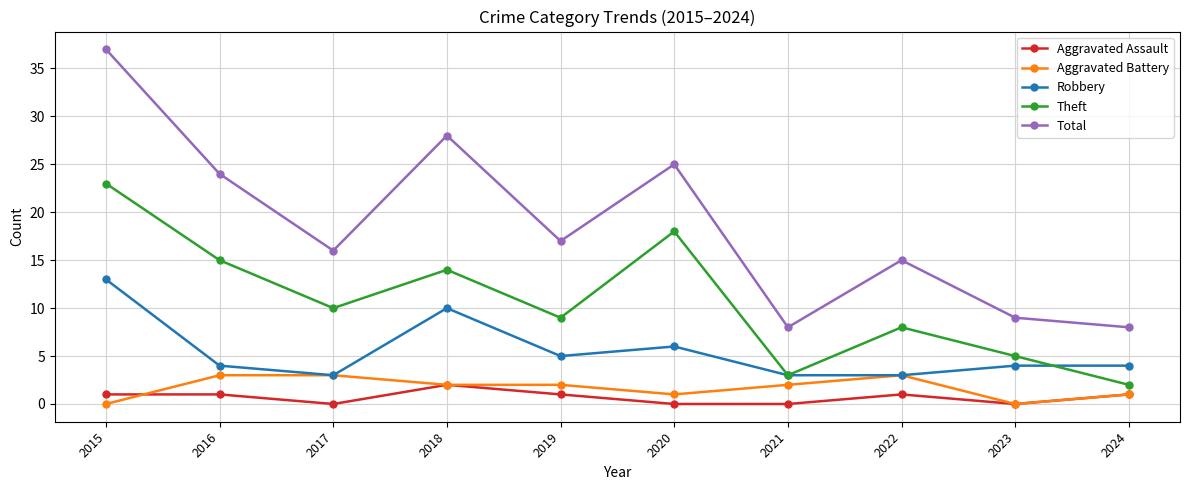

At which label does Robbery first exceed 4?

2015